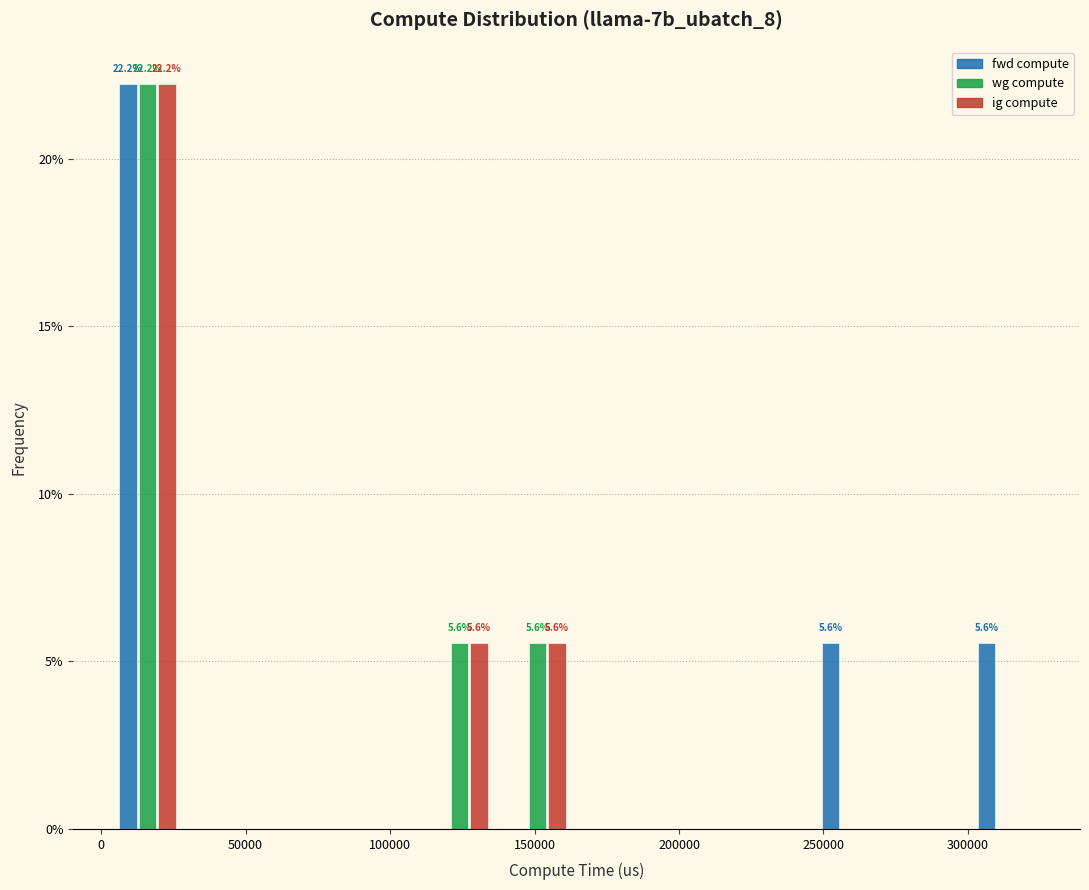

In the ig compute series, which range on the x-axis has the tallest bar?

0 to 30000